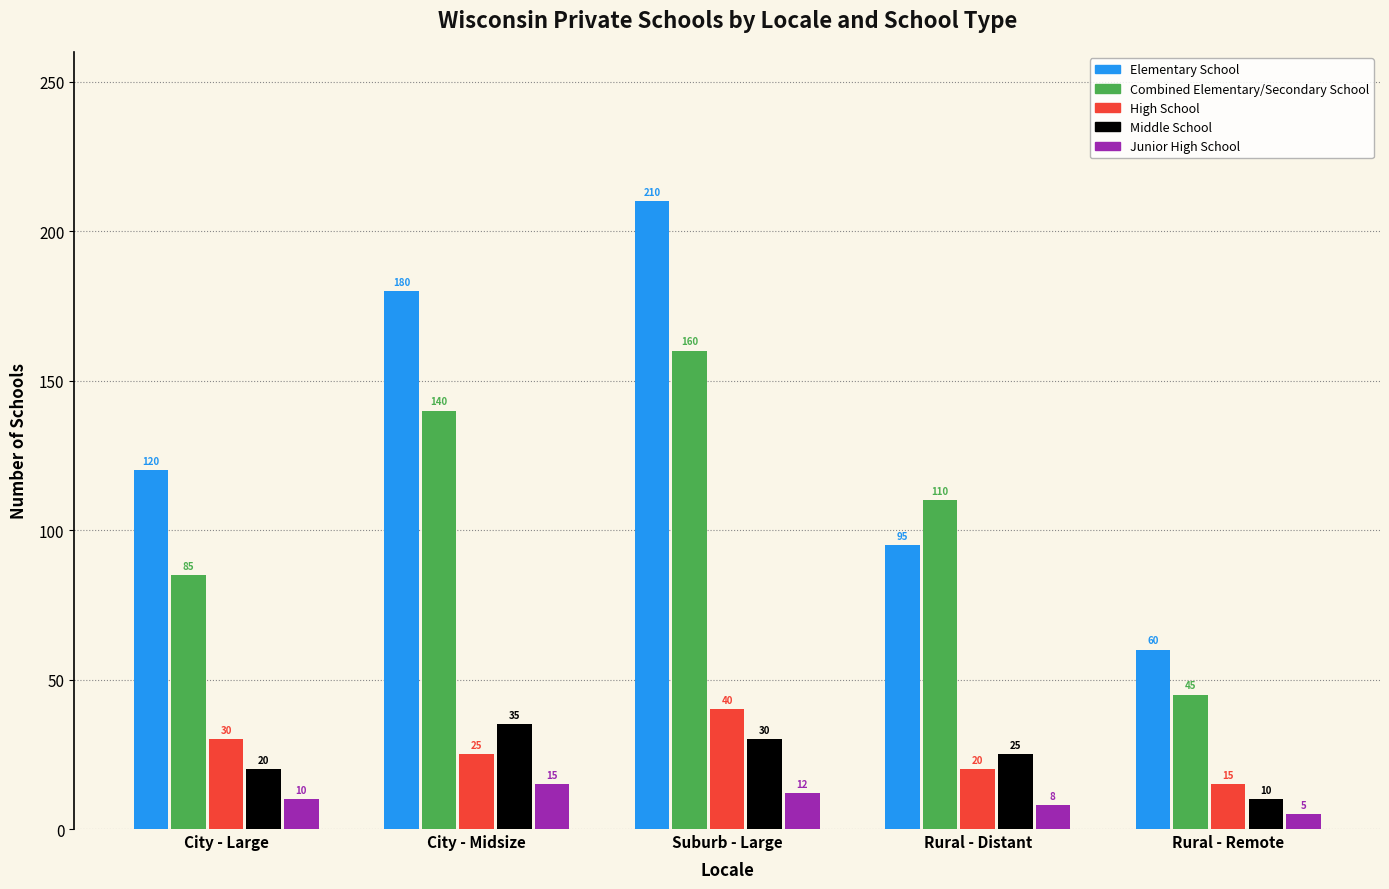

What is the minimum value shown in the chart?

5